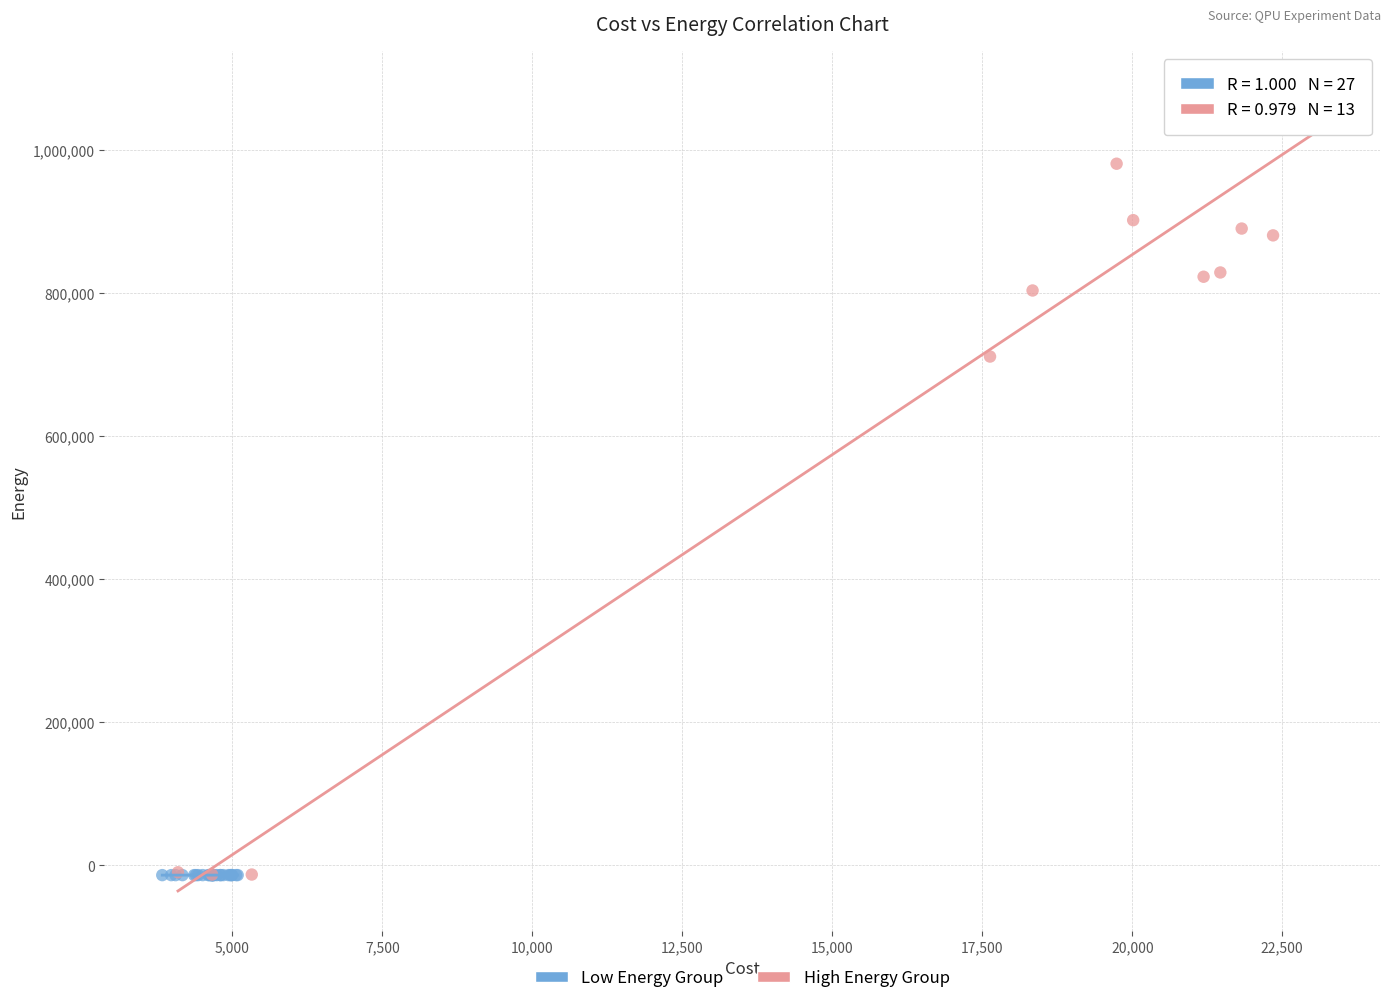

Which series has the widest spread of Y values?

High Energy Group